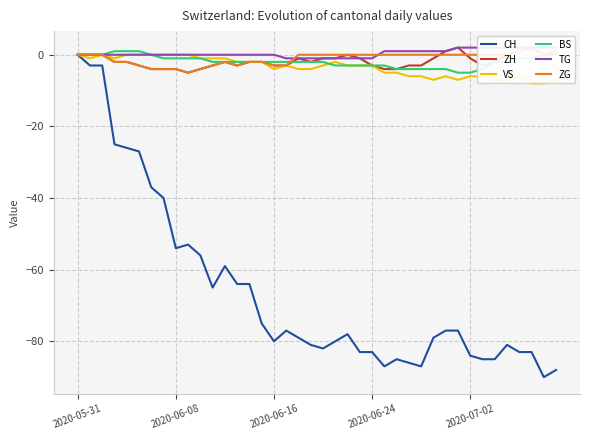

List the series in order of their peak value, highest first.

ZH, TG, ZG, BS, CH, VS